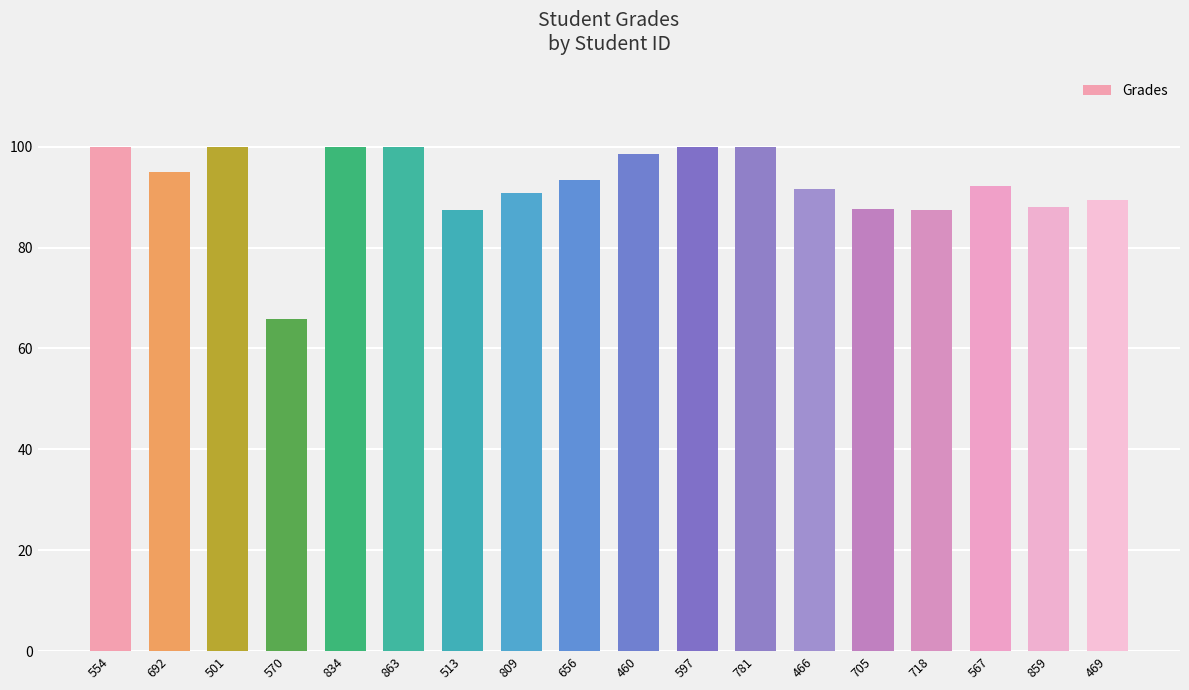

What is the average value?

92.6